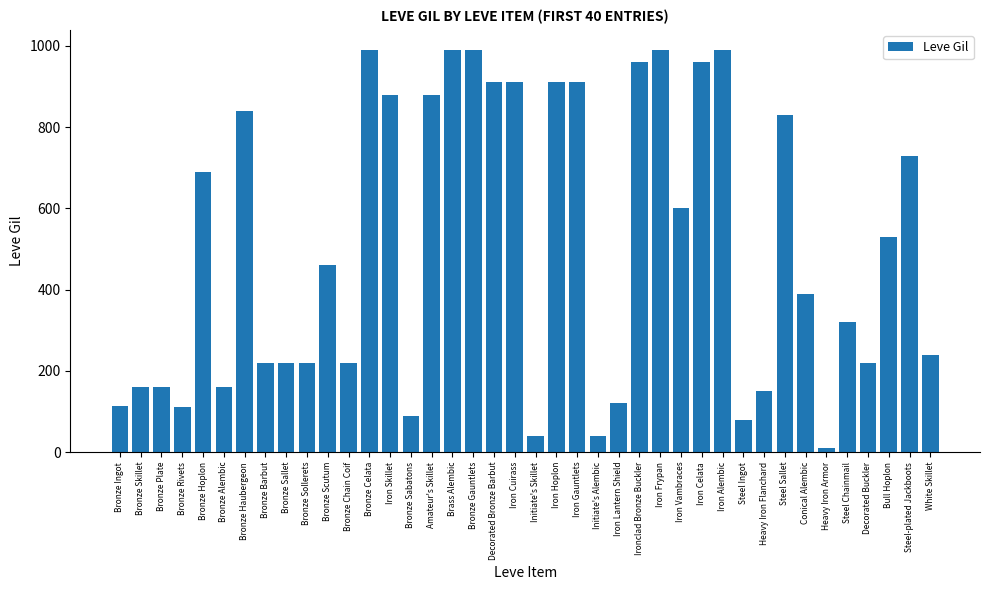

How many categories are shown in the chart?

40